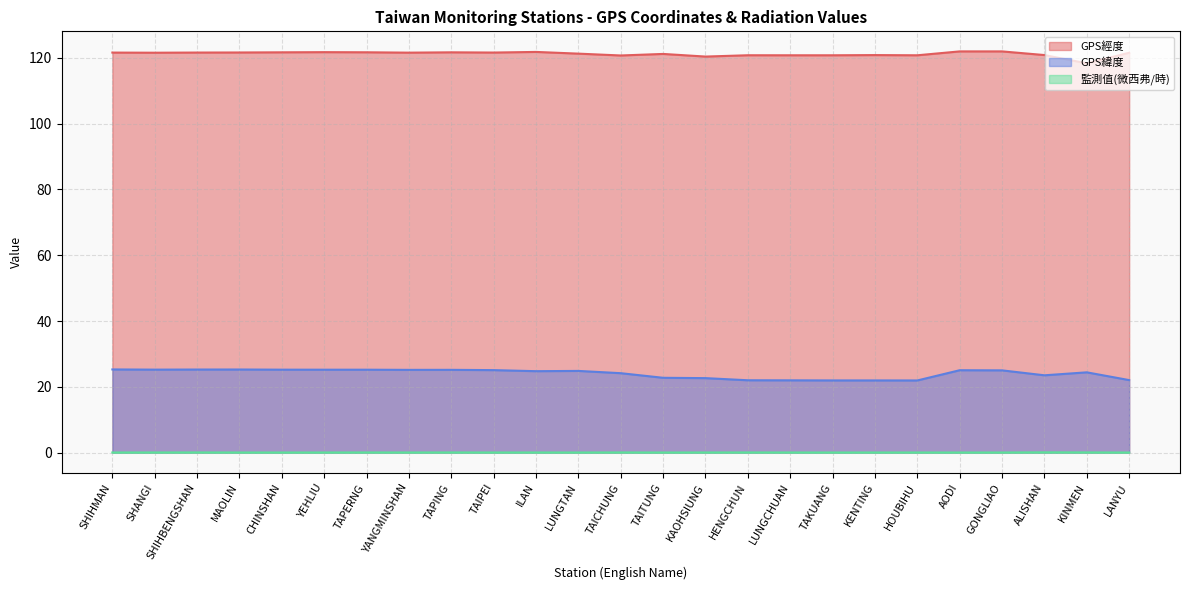

What is the spread (max minus min) of values at LUNGCHUAN?

120.7